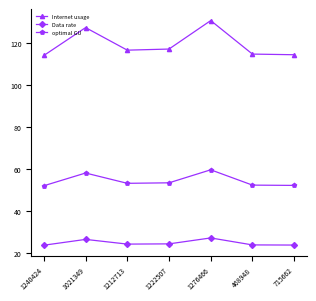

What is the label of the 2nd point from the right?

468948